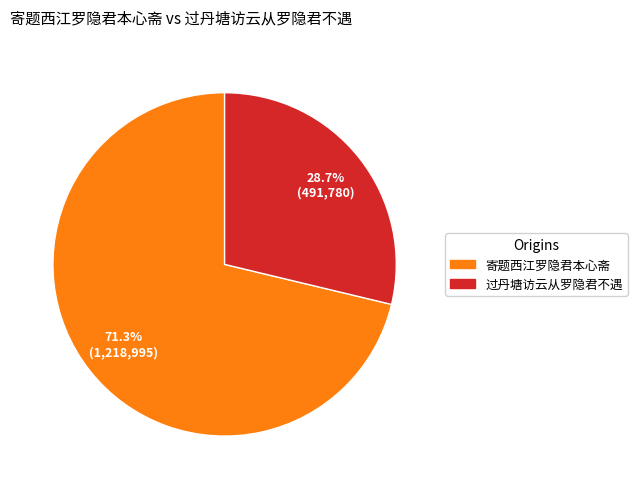

What is the total percentage of 寄题西江罗隐君本心斋 and 过丹塘访云从罗隐君不遇?

100.0%